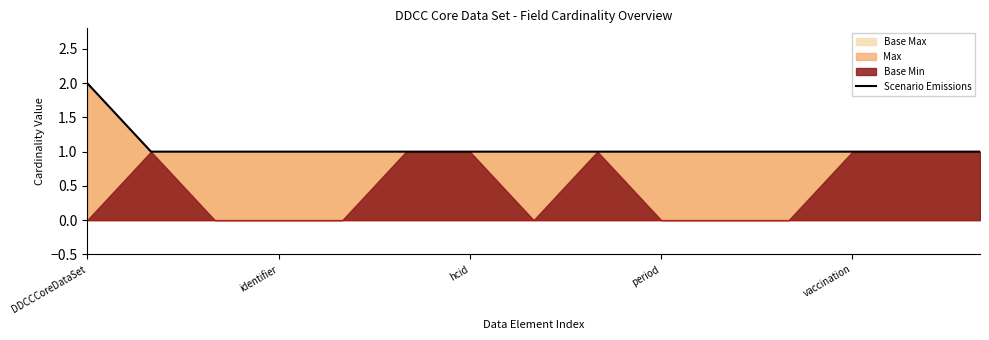

True or false: Scenario Emissions has a value of 2 at identifier.

False